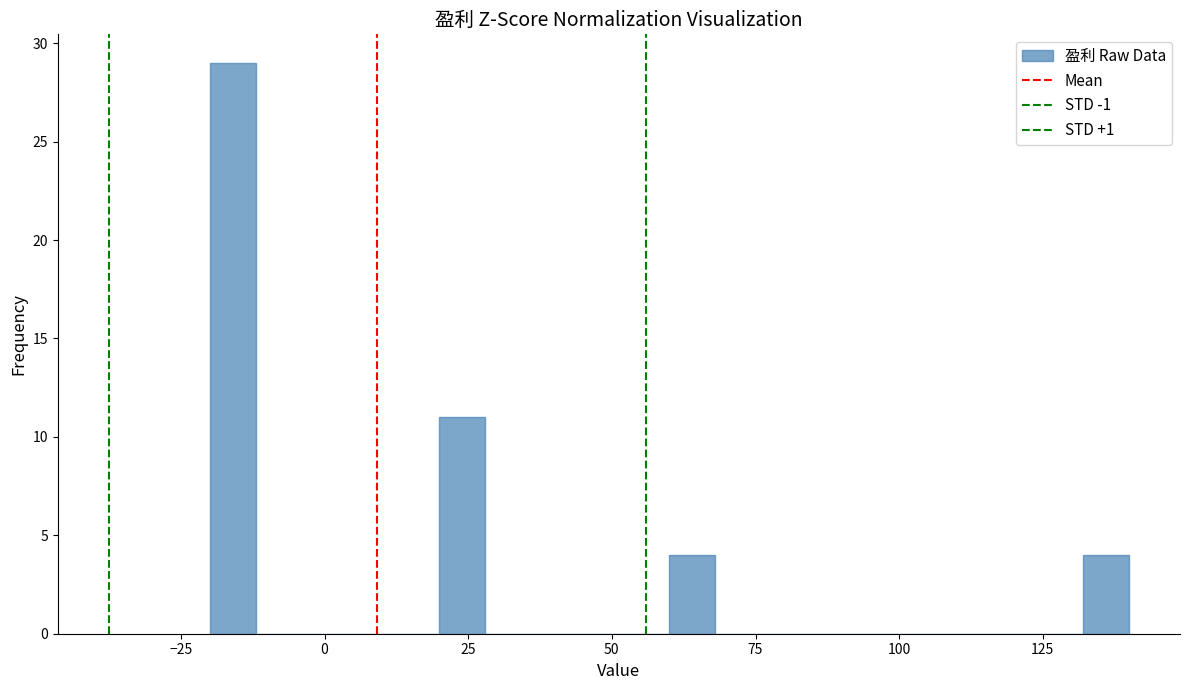

Around what value on the x-axis is the tallest bar? Give the approximate position of its centre, as read against the axis.

-15